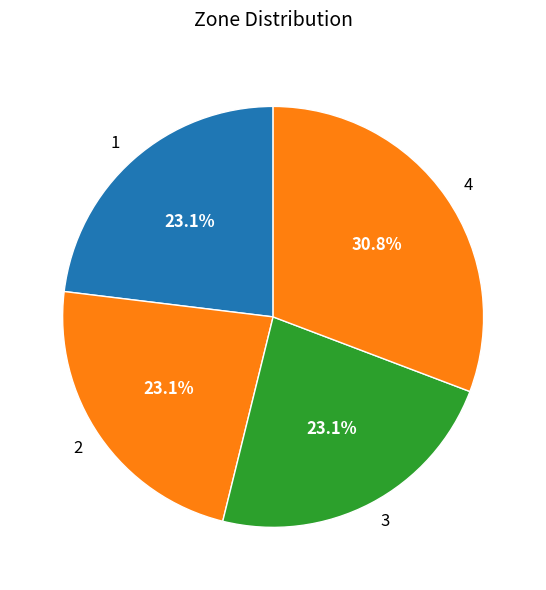

What is the largest slice in the pie chart?

4